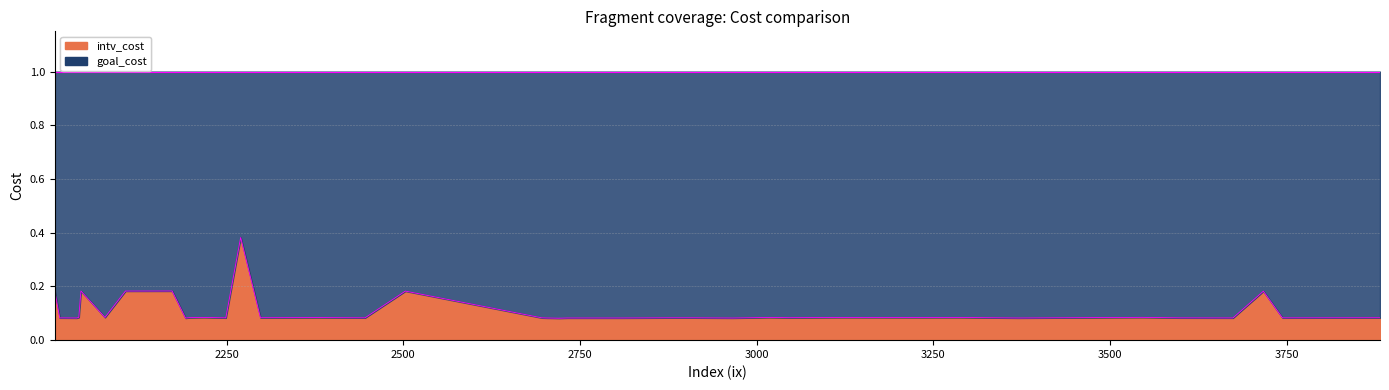

What is the greatest value displayed?

0.4